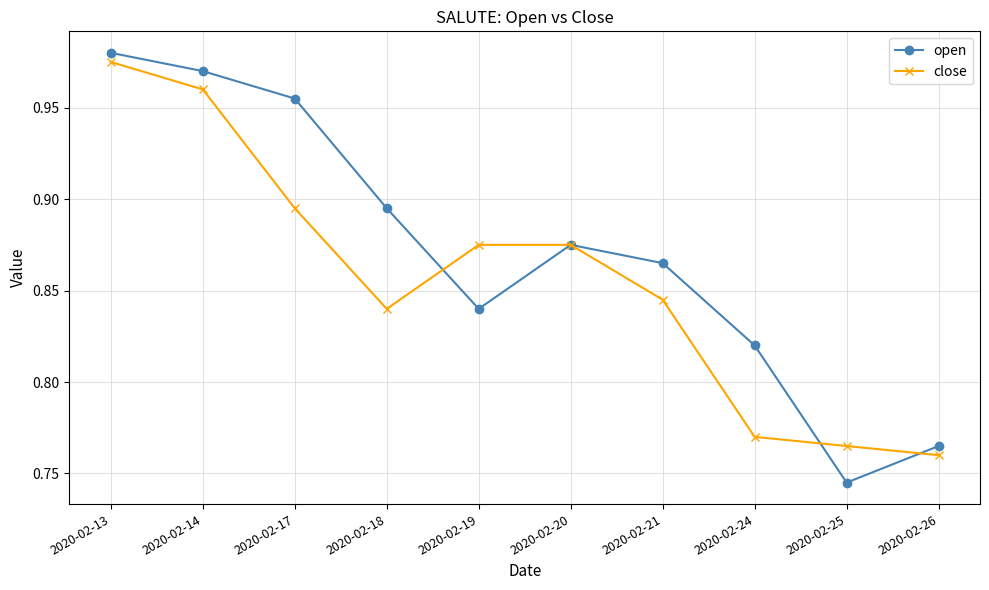

Is this an area chart (filled region under the line)?

No